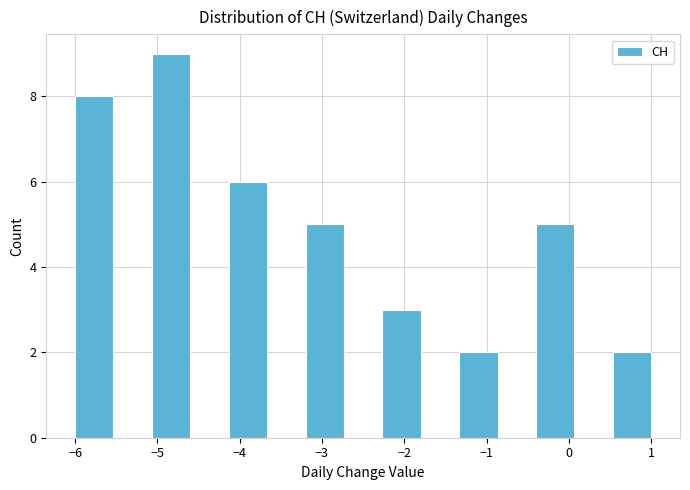

How tall is the bar that spans -1.3 to -0.9 on the x-axis? Neither the bar edges nor the heights are printed on the chart, so give them approximately, as read against the axes.

2